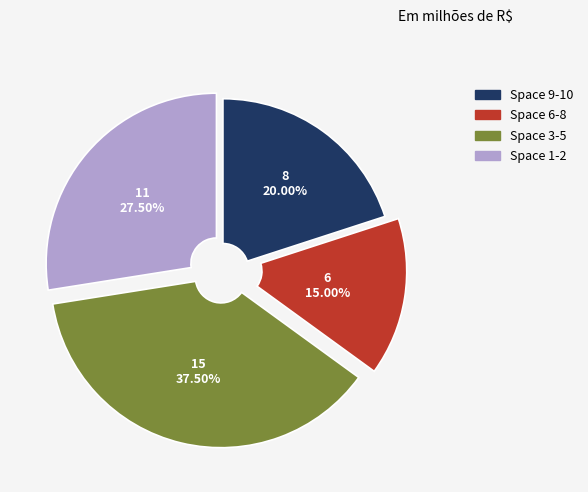

How many segments does this pie chart have?

4